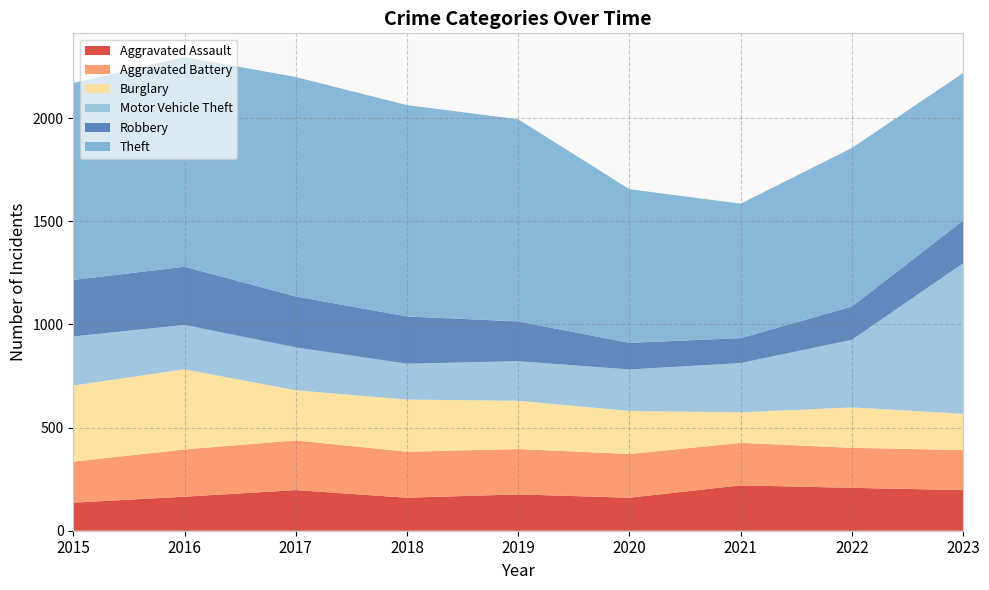

Reading left to right, list all the values displayed in this chart.

Aggravated Assault: 136	165	197	160	176	160	220	208	197
Aggravated Battery: 199	229	241	223	220	212	206	194	194
Burglary: 369	389	243	253	234	209	148	196	176
Motor Vehicle Theft: 238	215	208	174	192	201	239	328	730
Robbery: 274	282	247	229	193	129	121	161	207
Theft: 955	1017	1064	1025	980	745	652	769	715